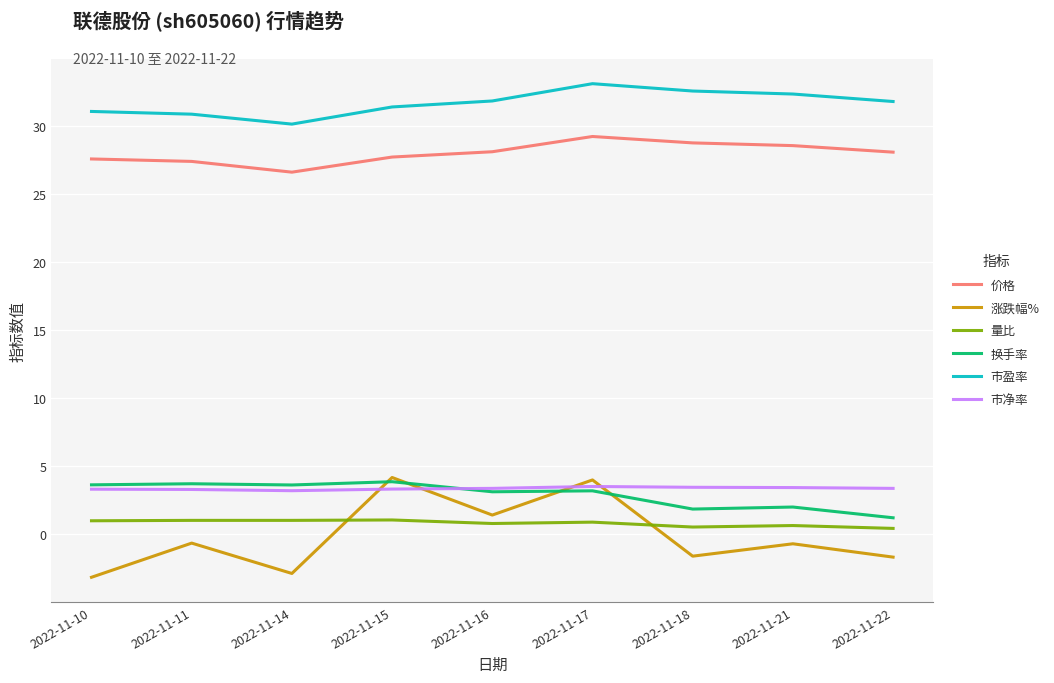

What is the smallest value displayed?

-3.2